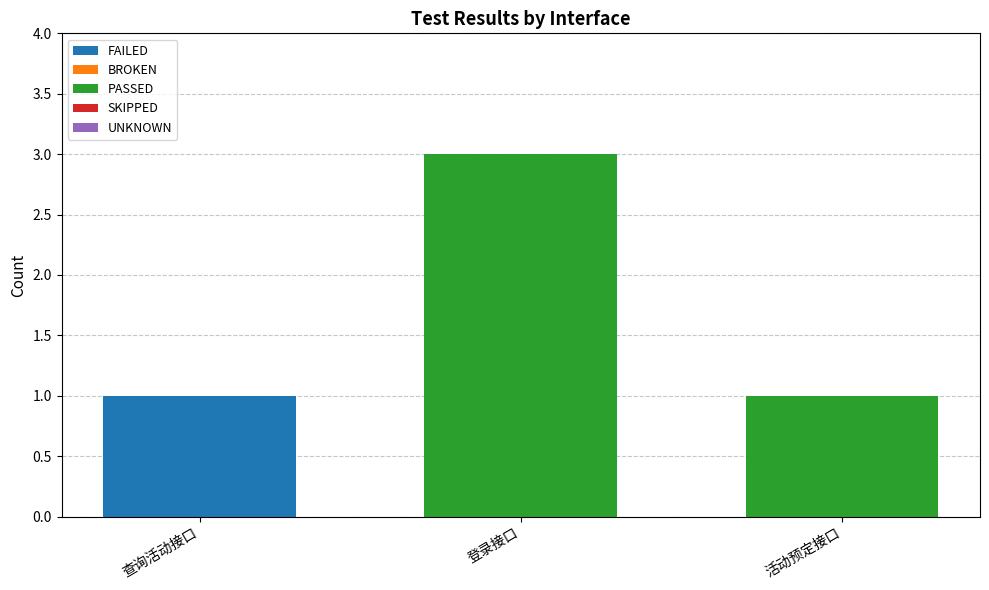

At which category is the sum across all series the highest?

登录接口